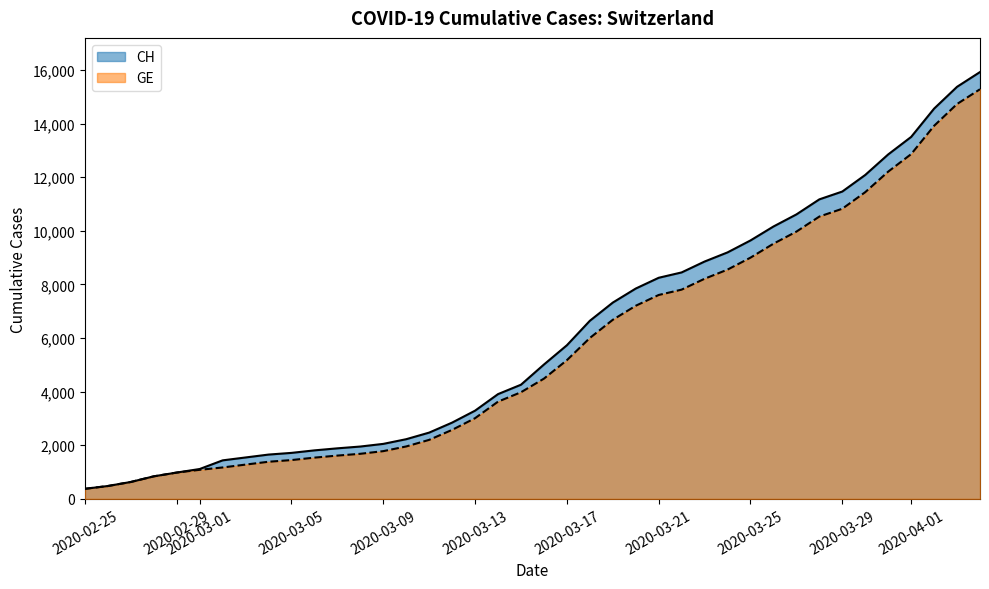

What is the minimum value for CH?

375